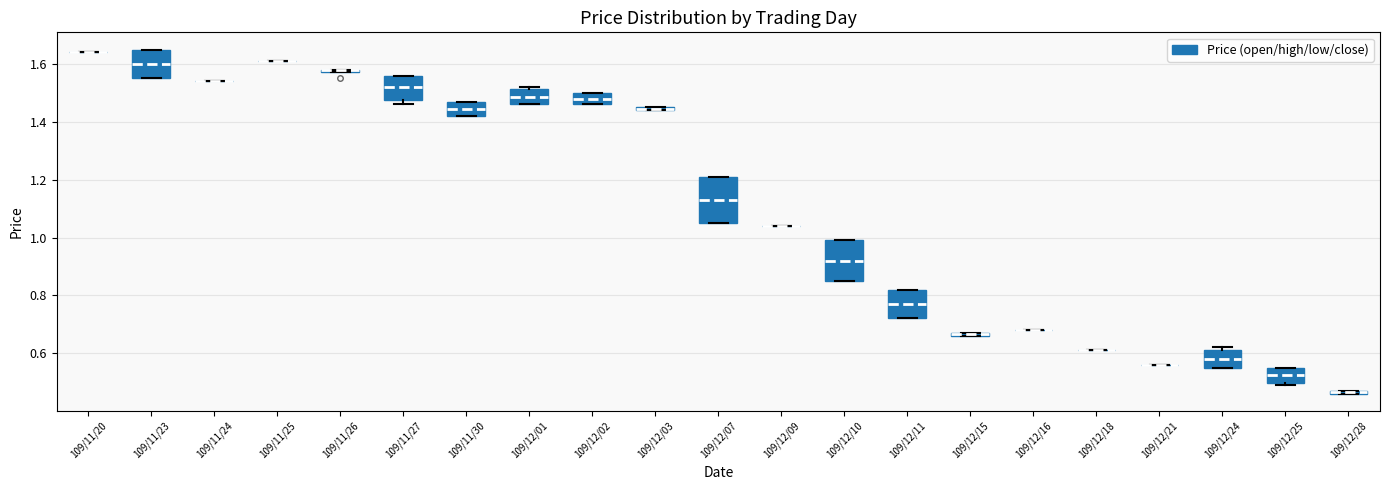

Where is the upper edge of the box for 109/12/28 on the y-axis? The values are not printed on the chart, so give them approximately, as read against the axis.

0.48